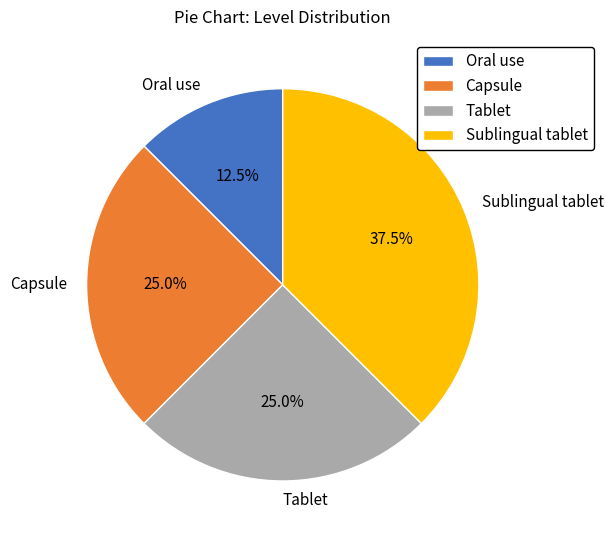

How many slices are in this pie chart?

4